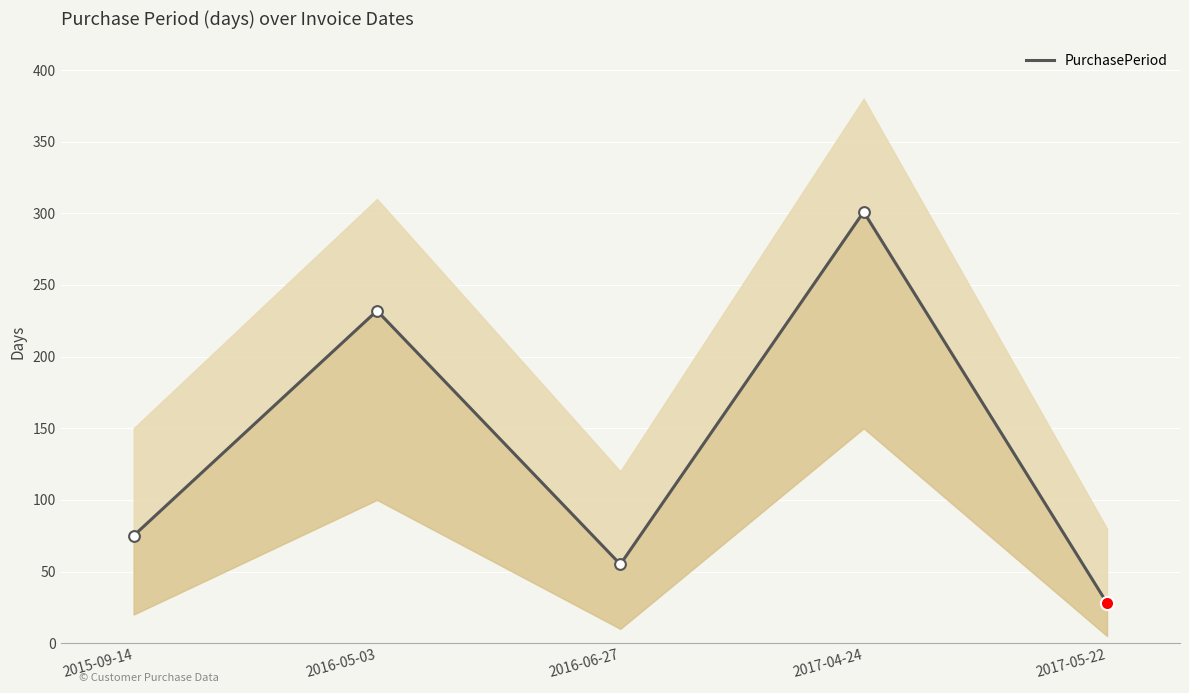

What is the change in value from 2015-09-14 to 2016-05-03?

+157